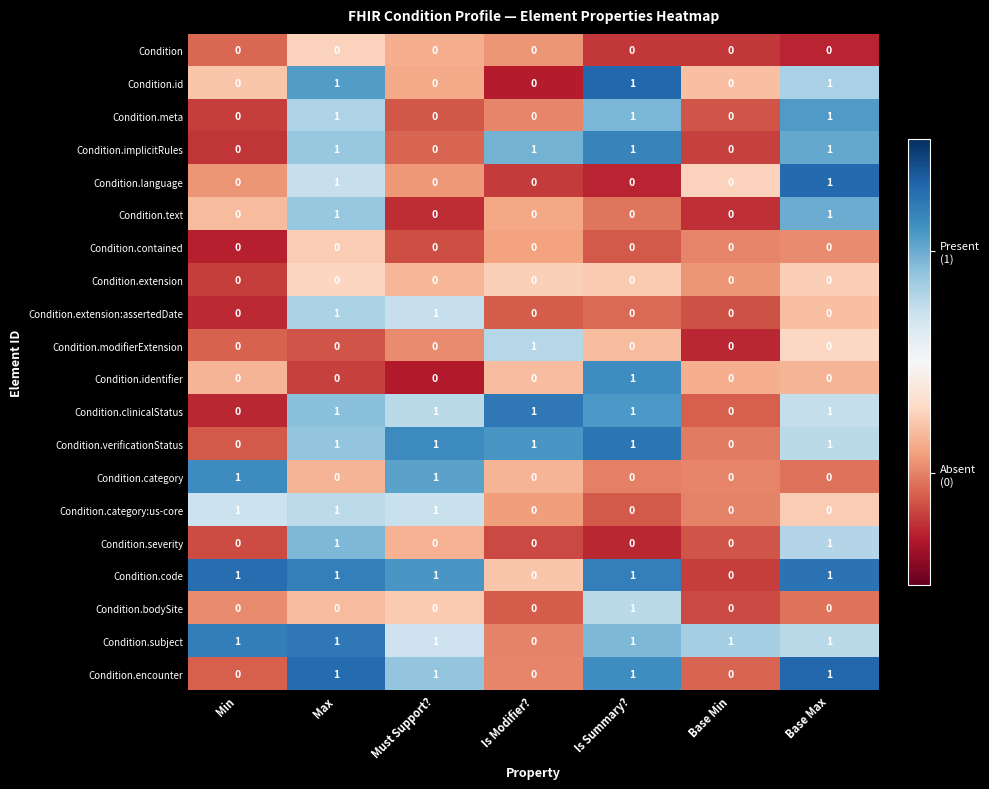

True or false: Condition.modifierExtension has a value of 0 at Max.

True